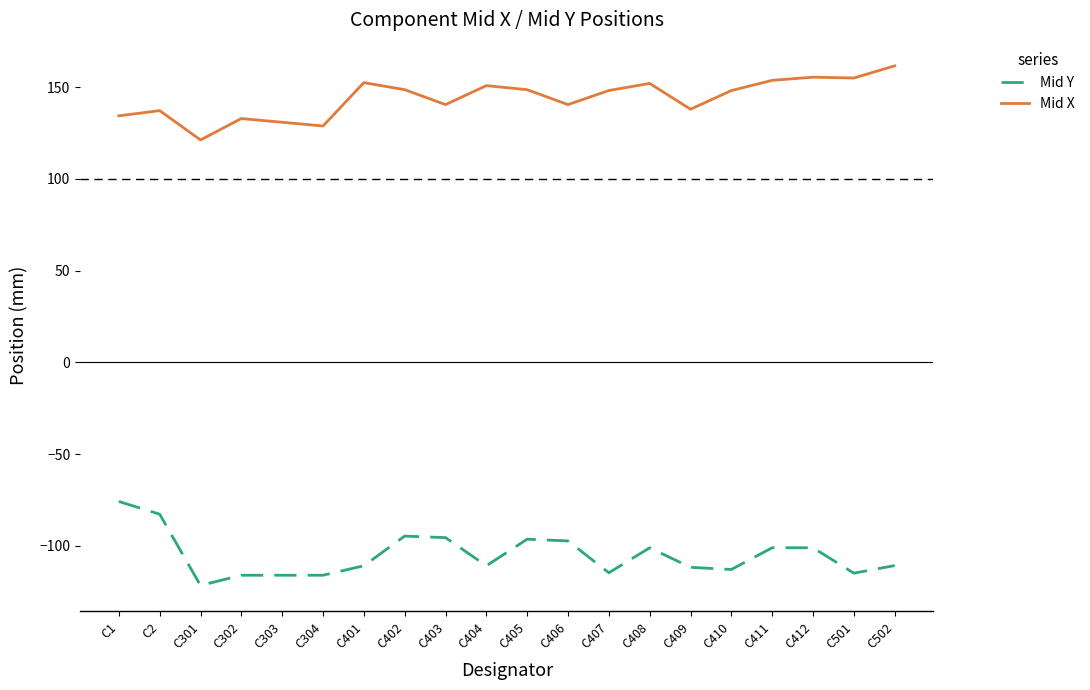

What is the difference between the highest and lowest values at C404?

261.7